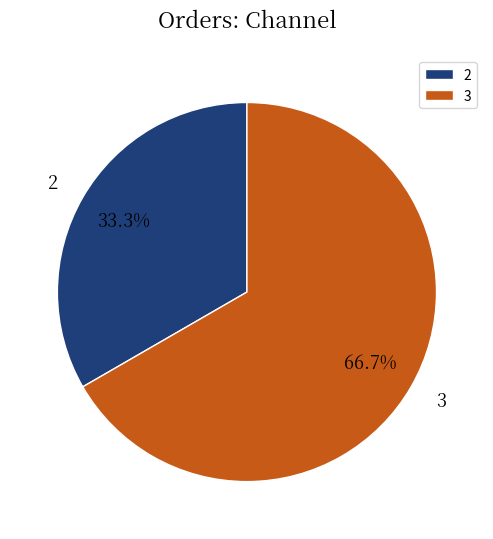

Is there a majority slice in this chart?

Yes